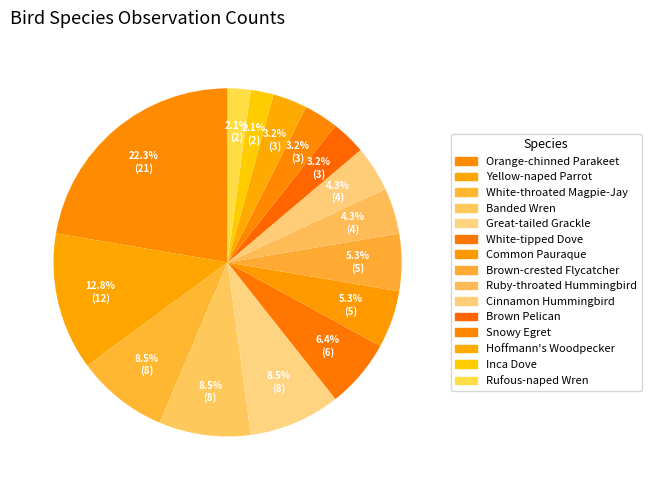

Combined, what portion of the pie is Rufous-naped Wren and Snowy Egret?

5.3%